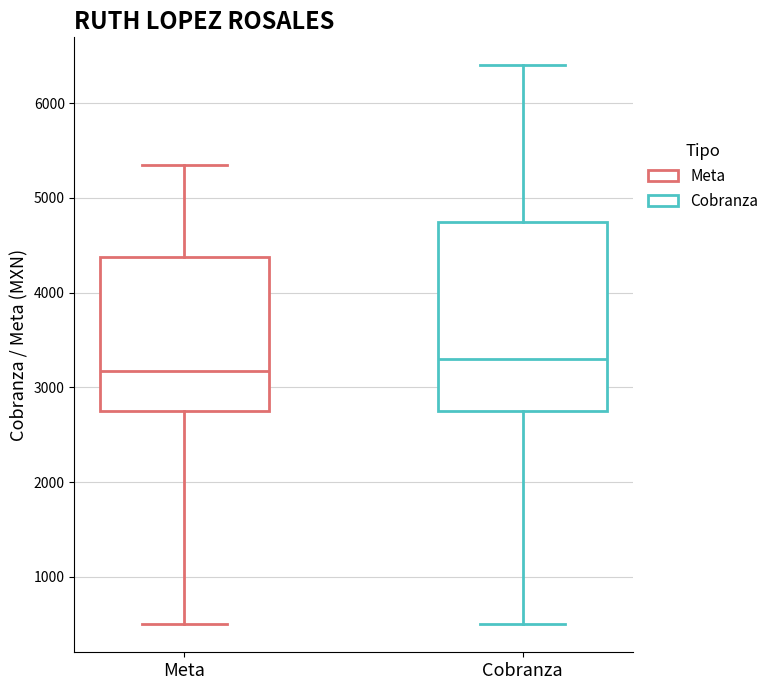

Which box is the tallest, from its lower edge to its upper edge?

Cobranza